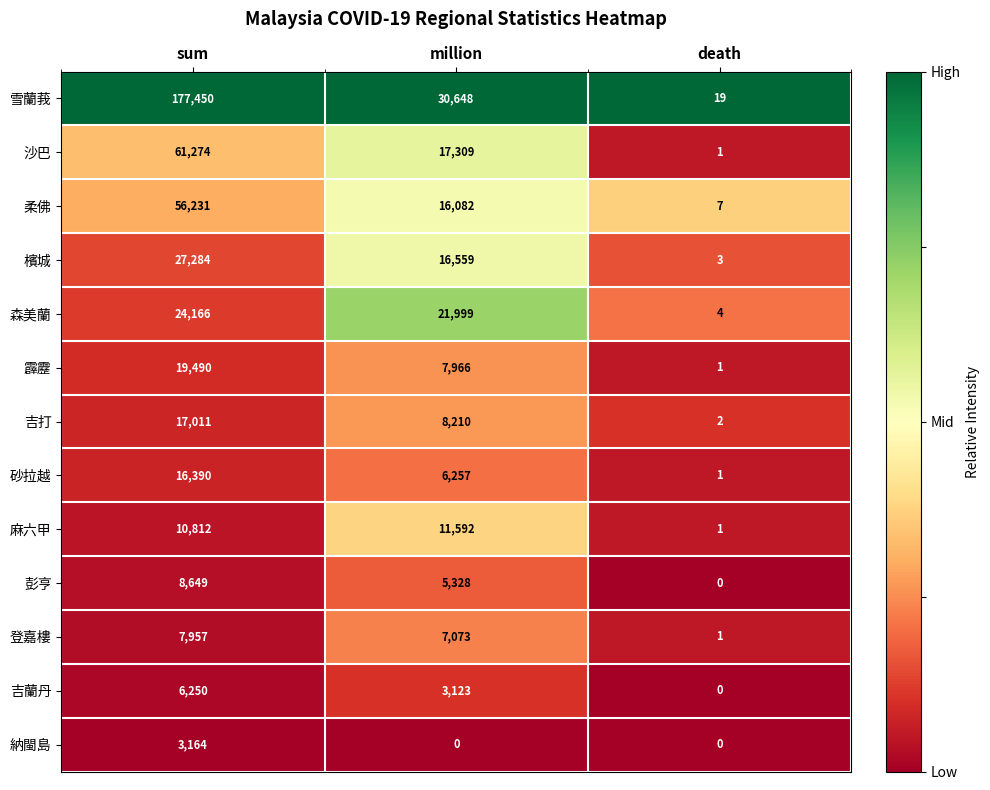

Where does the 彭亨 series first go above 5328?

sum